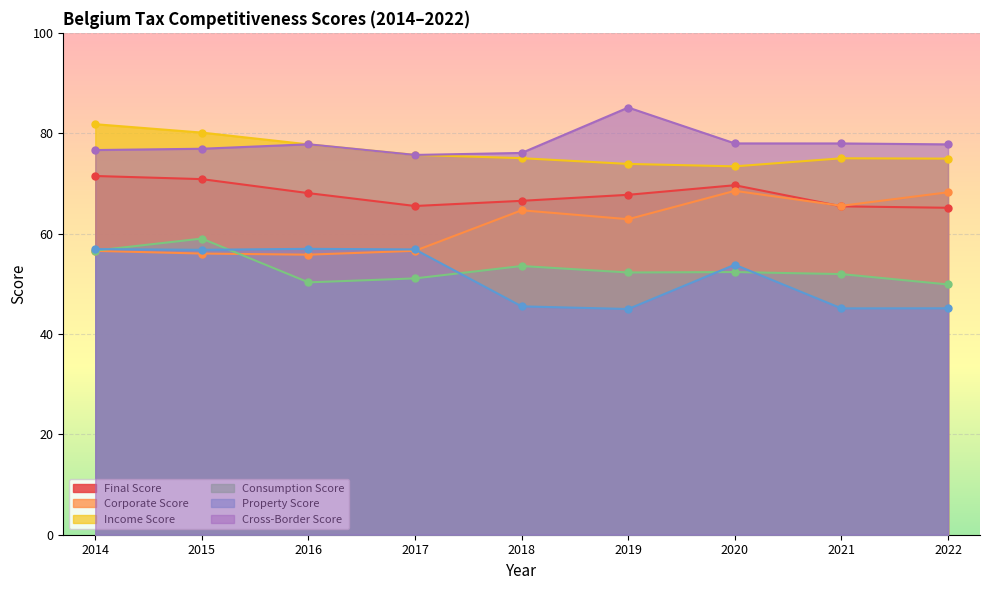

How many lines are shown in the chart?

6